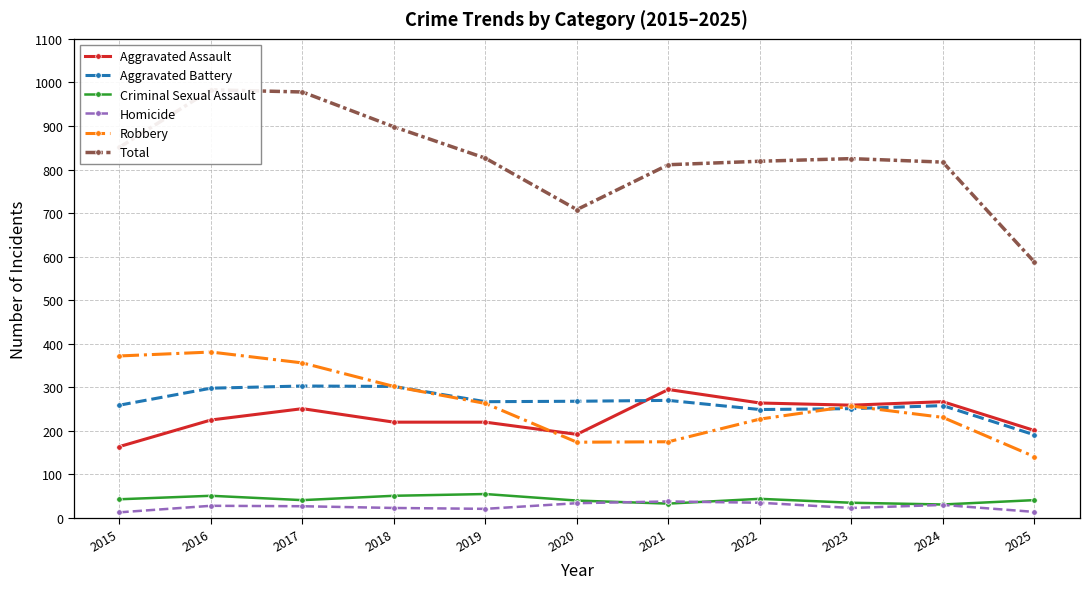

At which category is the sum across all series the highest?

2016